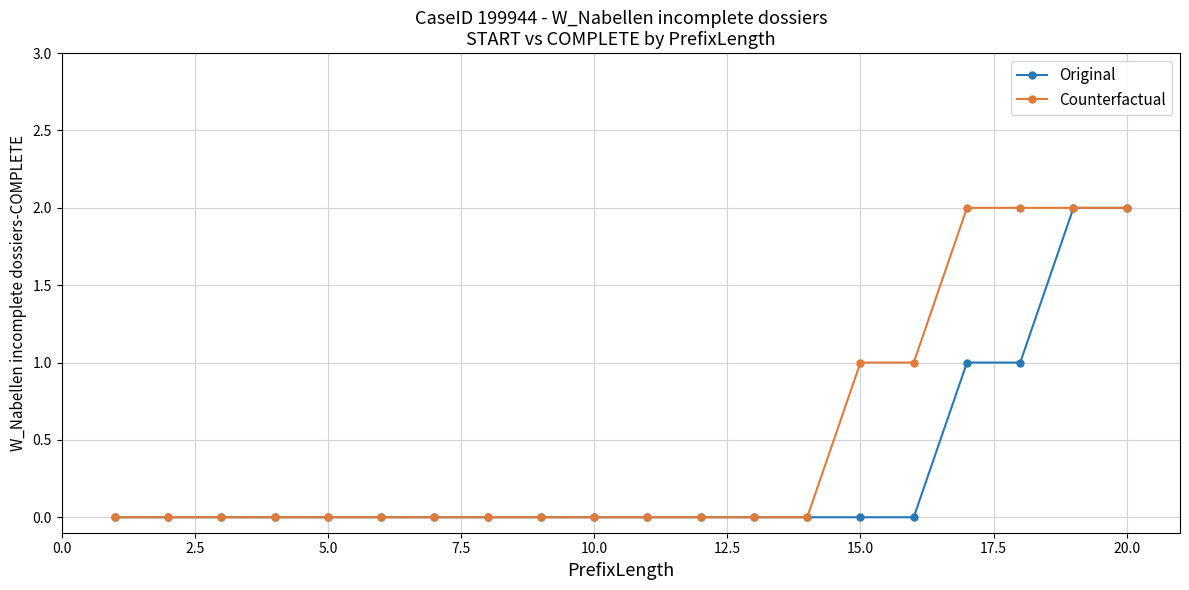

Which series has the largest total across all categories?

Counterfactual